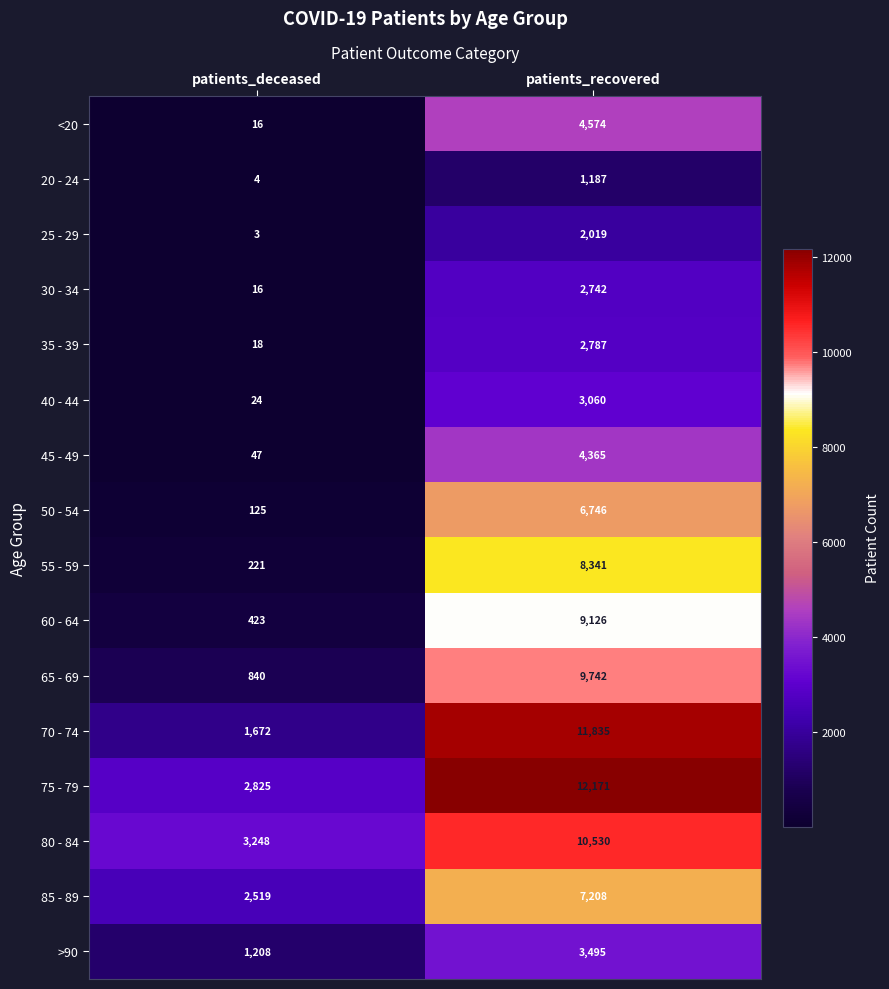

Between patients_deceased and patients_recovered, which series saw the biggest shift?

70 - 74